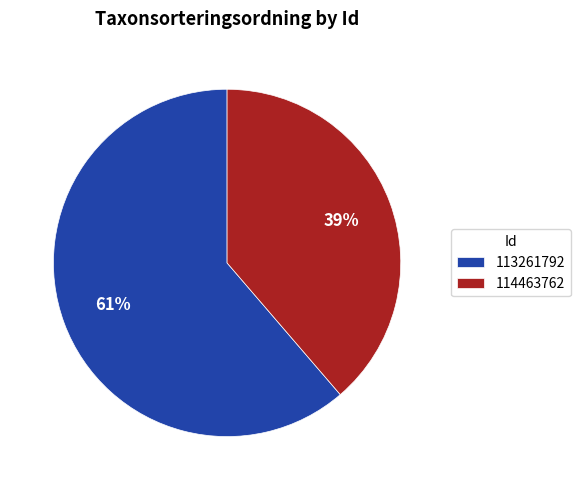

To the nearest percent, what is the combined percentage of 114463762 and 113261792?

100%